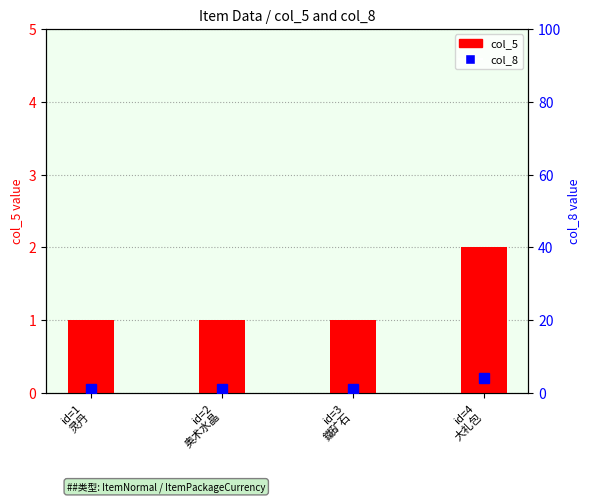

What is the value of the col_5 bar at the 2nd from the left?

1